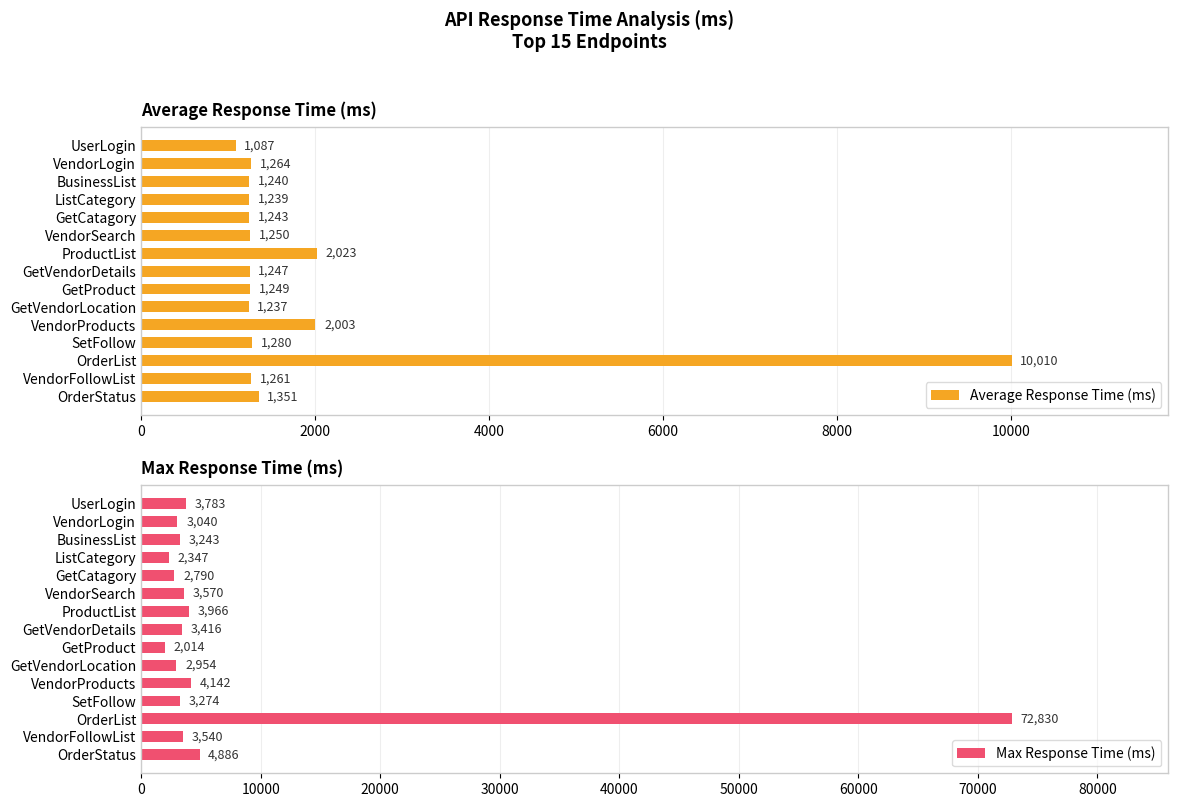

List the labels in order of Average Response Time (ms) value, smallest first.

UserLogin, GetVendorLocation, ListCategory, BusinessList, GetCatagory, GetVendorDetails, GetProduct, VendorSearch, VendorFollowList, VendorLogin, SetFollow, OrderStatus, VendorProducts, ProductList, OrderList